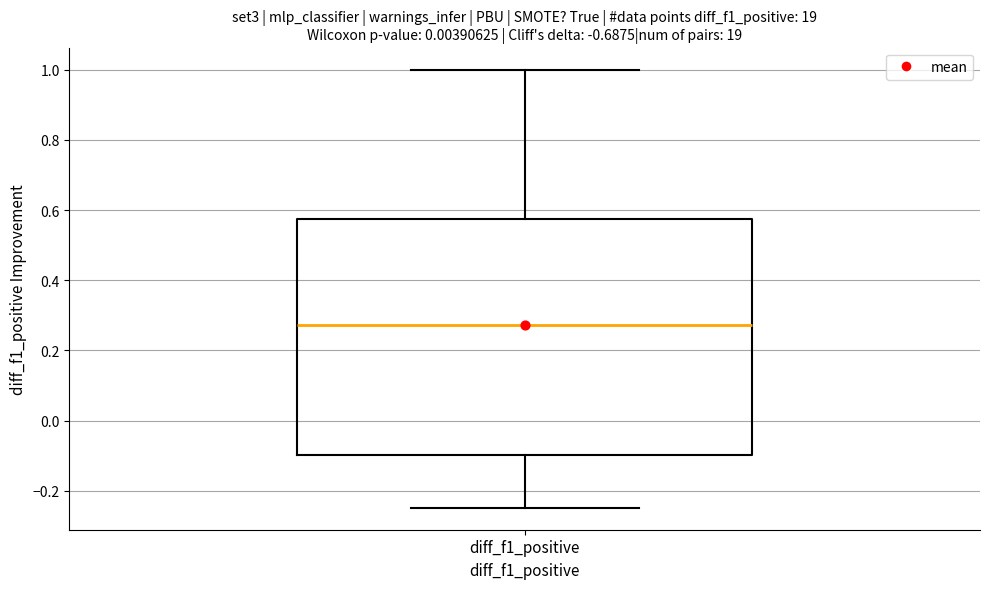

Read this box plot against the y-axis: the position of the median line, the range covered by the box, and the ends of both whiskers. The values are not printed on the chart, so give them approximately, as read against the axis.

median 0.28, box -0.10 to 0.58, whiskers -0.24 to 1.00